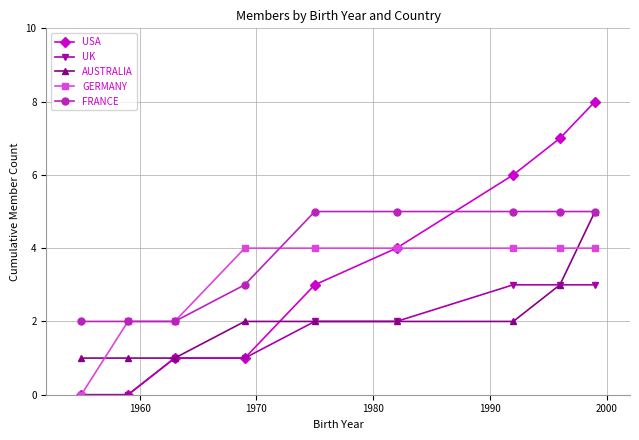

What is the difference between the maximum and minimum values in the FRANCE series?

3